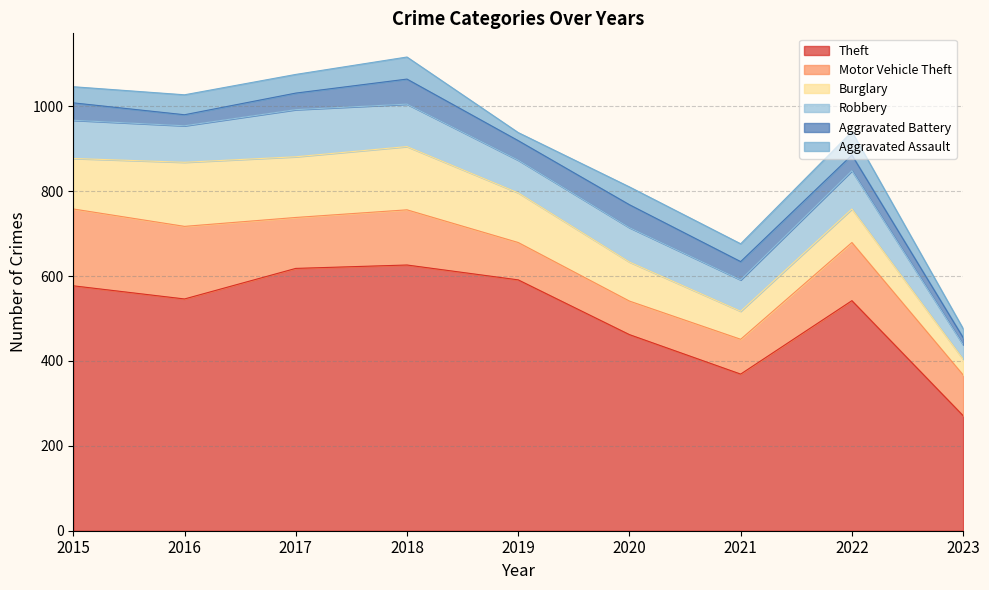

Where is Aggravated Battery nearest to the value 38?

2017